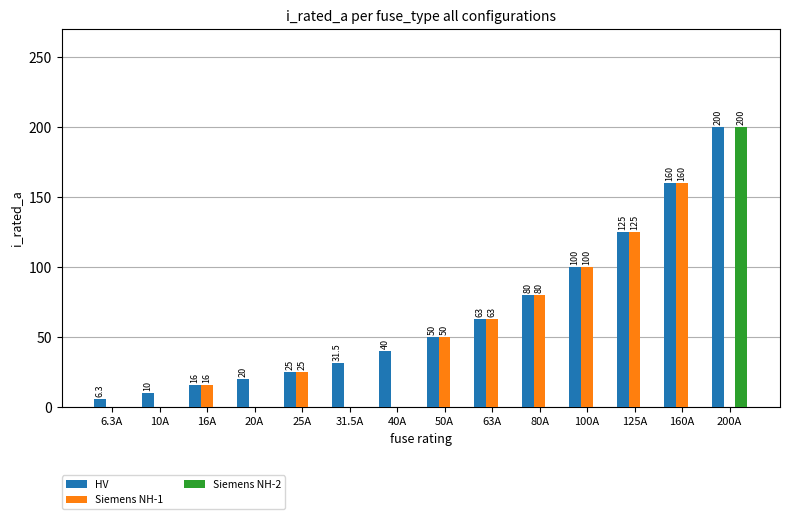

What are all the series names shown in the legend?

HV, Siemens NH-1, Siemens NH-2